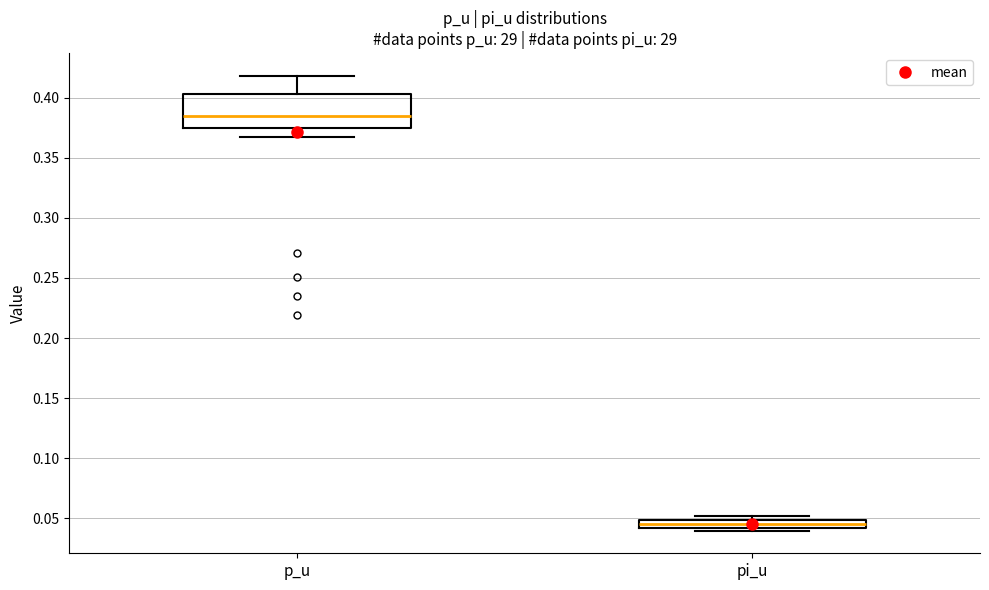

Where is the upper edge of the box for pi_u on the y-axis? The values are not printed on the chart, so give them approximately, as read against the axis.

0.050